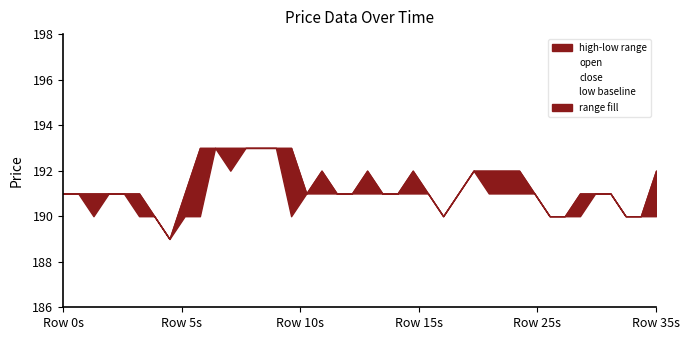

Which series has the largest total across all categories?

high